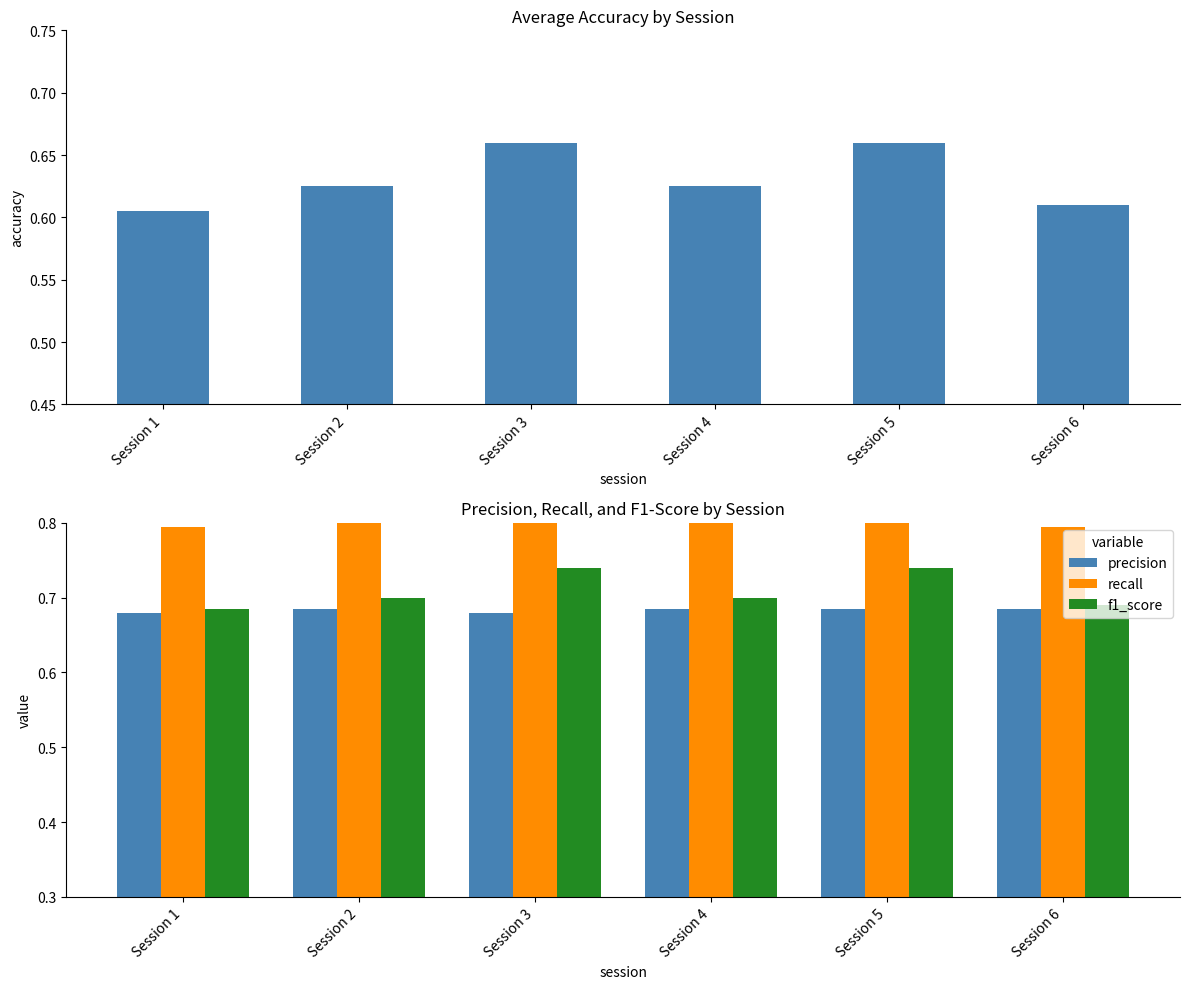

The recall series shows 0.4 at Session 5. True or false?

False